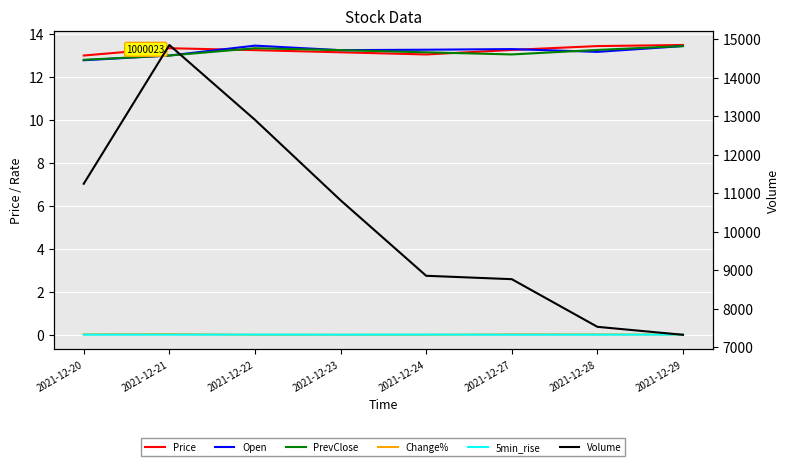

What is the value of the Open point at the 2nd from the left?

13.0